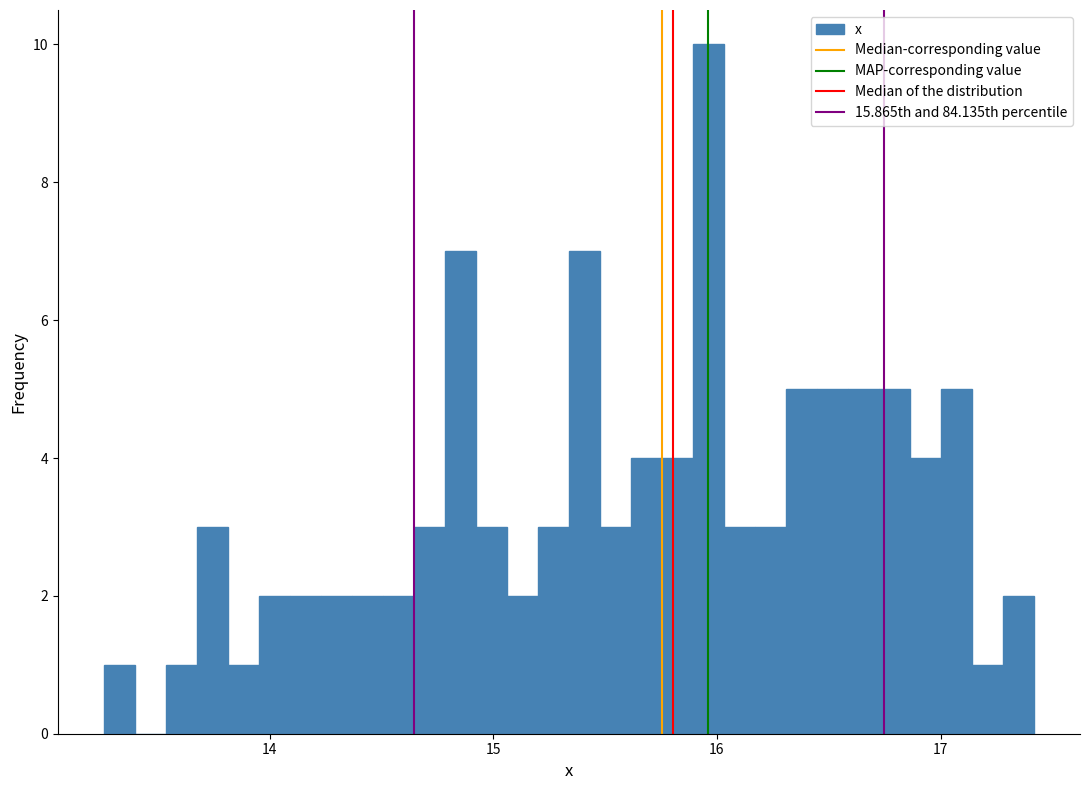

Around what value on the x-axis is the tallest bar? Give the approximate position of its centre, as read against the axis.

16.0